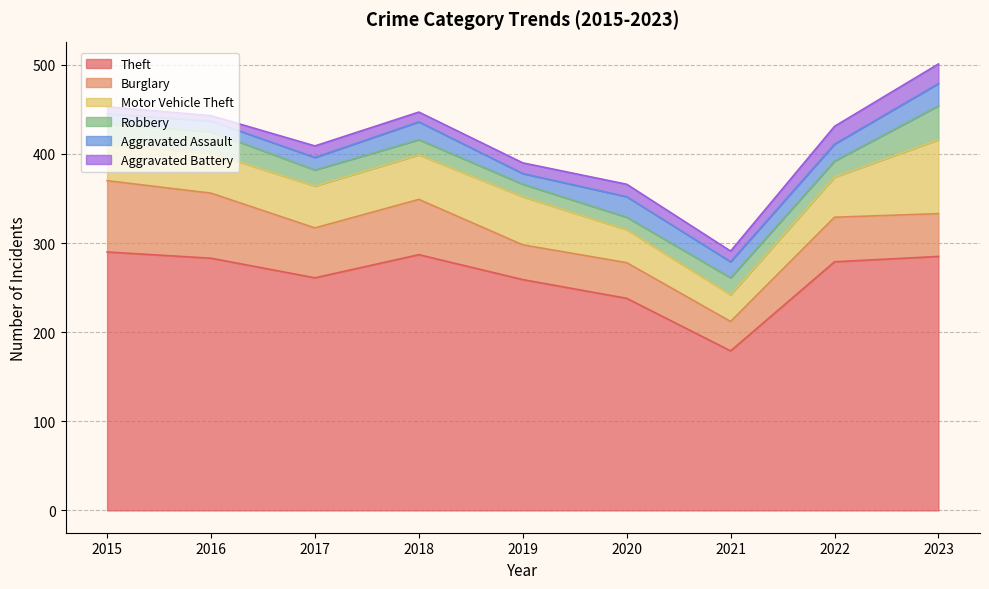

At how many categories does at least one series exceed 147?

9